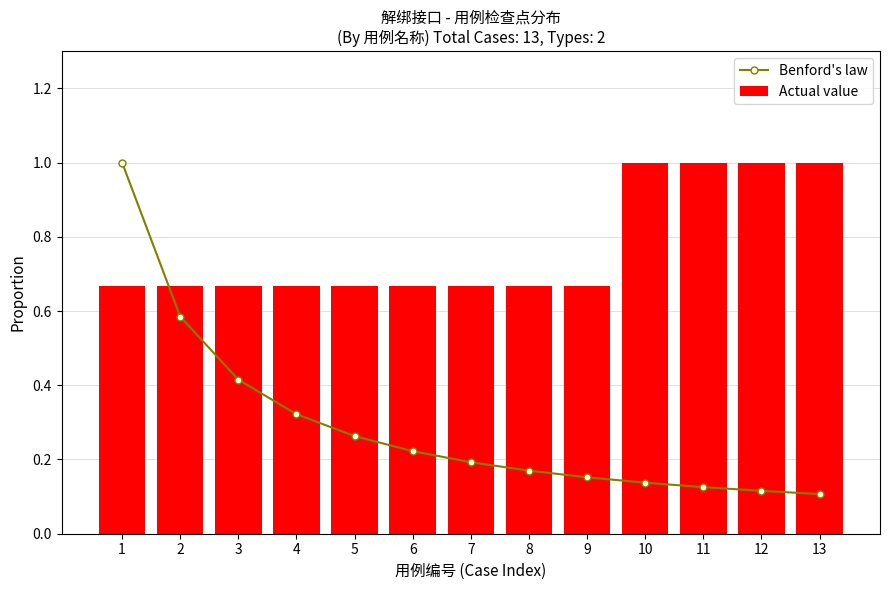

Does the chart contain any negative values?

No